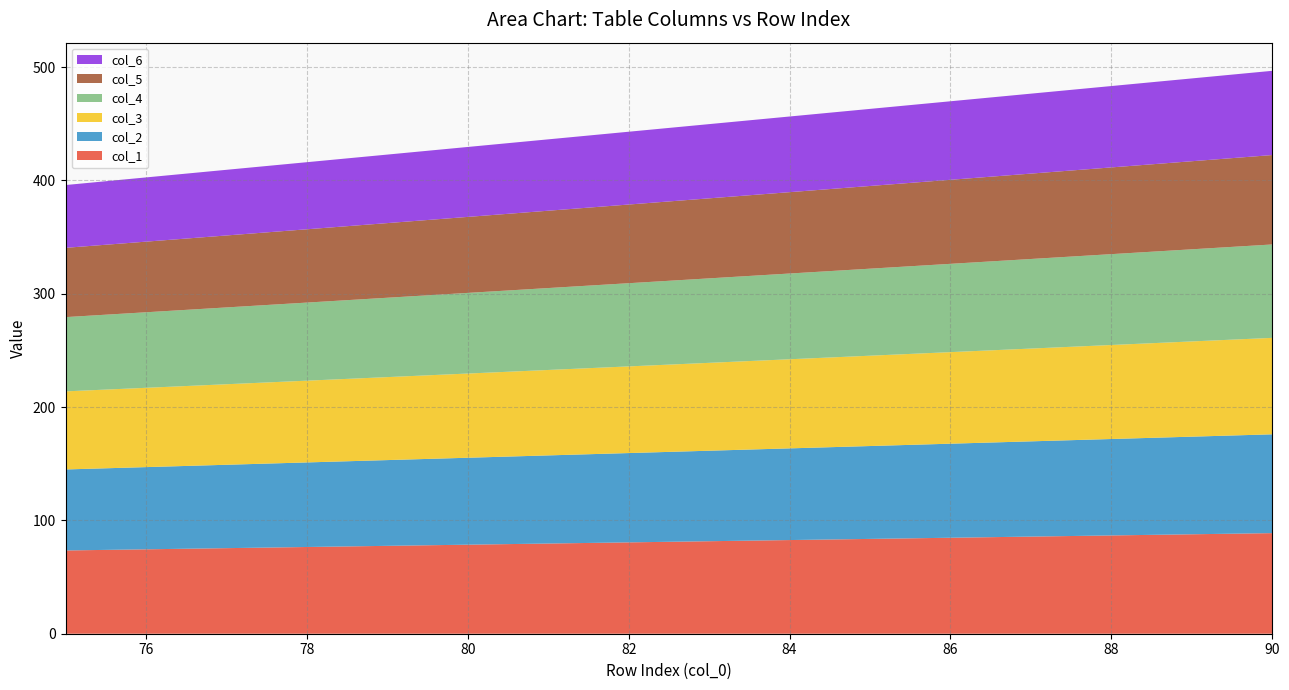

Reading right to left, list all the values displayed in this chart.

col_1: 90=88.8	89=87.8	88=86.7	87=85.7	86=84.7	85=83.7	84=82.7	83=81.6	82=80.6	81=79.6	80=78.6	79=77.6	78=76.5	77=75.5	76=74.5	75=73.5
col_2: 90=87.2	89=86.1	88=85.1	87=84.1	86=83.0	85=82.0	84=80.9	83=79.9	82=78.8	81=77.8	80=76.7	79=75.7	78=74.6	77=73.6	76=72.5	75=71.5
col_3: 90=85.1	89=84.0	88=83.0	87=81.9	86=80.8	85=79.7	84=78.6	83=77.6	82=76.5	81=75.4	80=74.3	79=73.2	78=72.1	77=71.1	76=70.0	75=68.9
col_4: 90=82.4	89=81.3	88=80.2	87=79.0	86=77.9	85=76.8	84=75.7	83=74.5	82=73.4	81=72.3	80=71.2	79=70.0	78=68.9	77=67.8	76=66.7	75=65.5
col_5: 90=78.9	89=77.7	88=76.5	87=75.4	86=74.2	85=73.0	84=71.8	83=70.6	82=69.4	81=68.2	80=67.1	79=65.9	78=64.7	77=63.5	76=62.3	75=61.1
col_6: 90=74.3	89=73.1	88=71.8	87=70.5	86=69.3	85=68.0	84=66.8	83=65.5	82=64.2	81=63.0	80=61.7	79=60.5	78=59.2	77=57.9	76=56.7	75=55.4